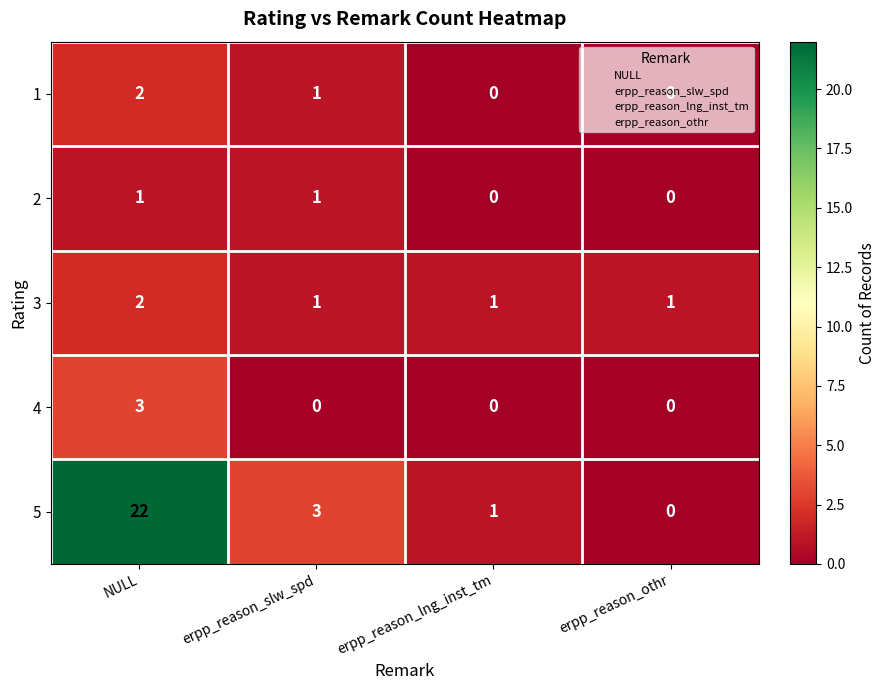

Which series changed the most between NULL and erpp_reason_slw_spd?

5